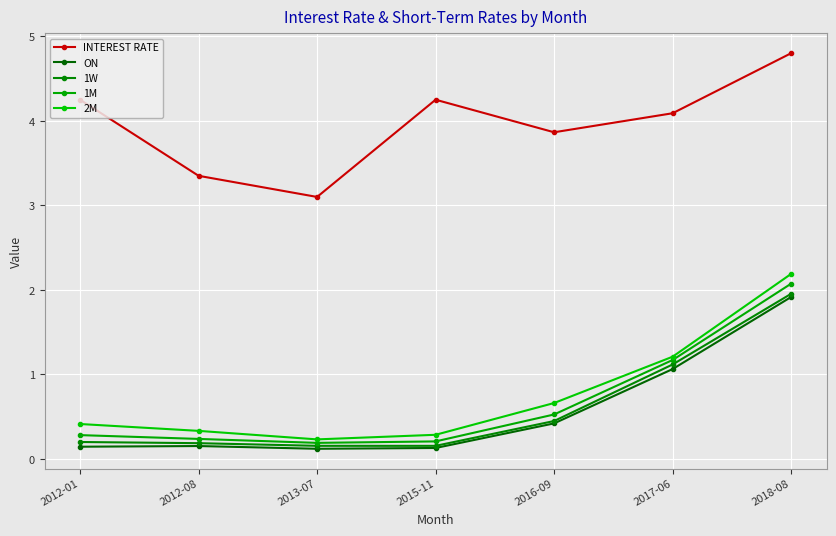

True or false: 2M and 1M intersect in this chart.

False